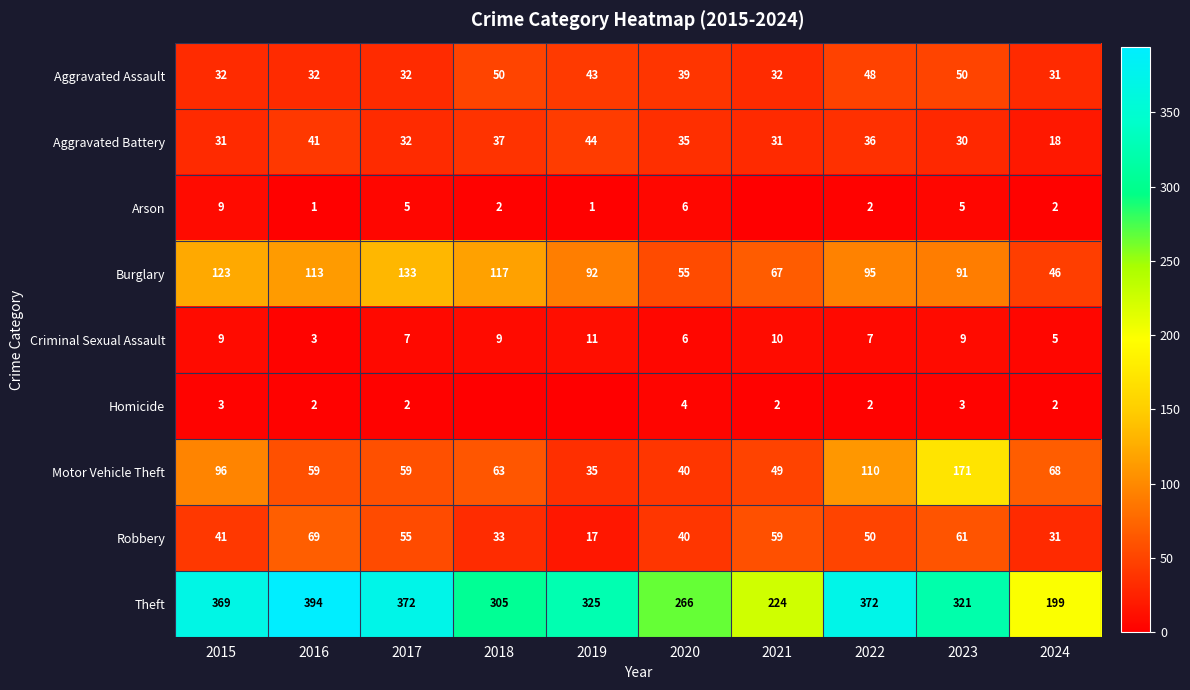

True or false: Arson has a value of 9 at 2015.

True